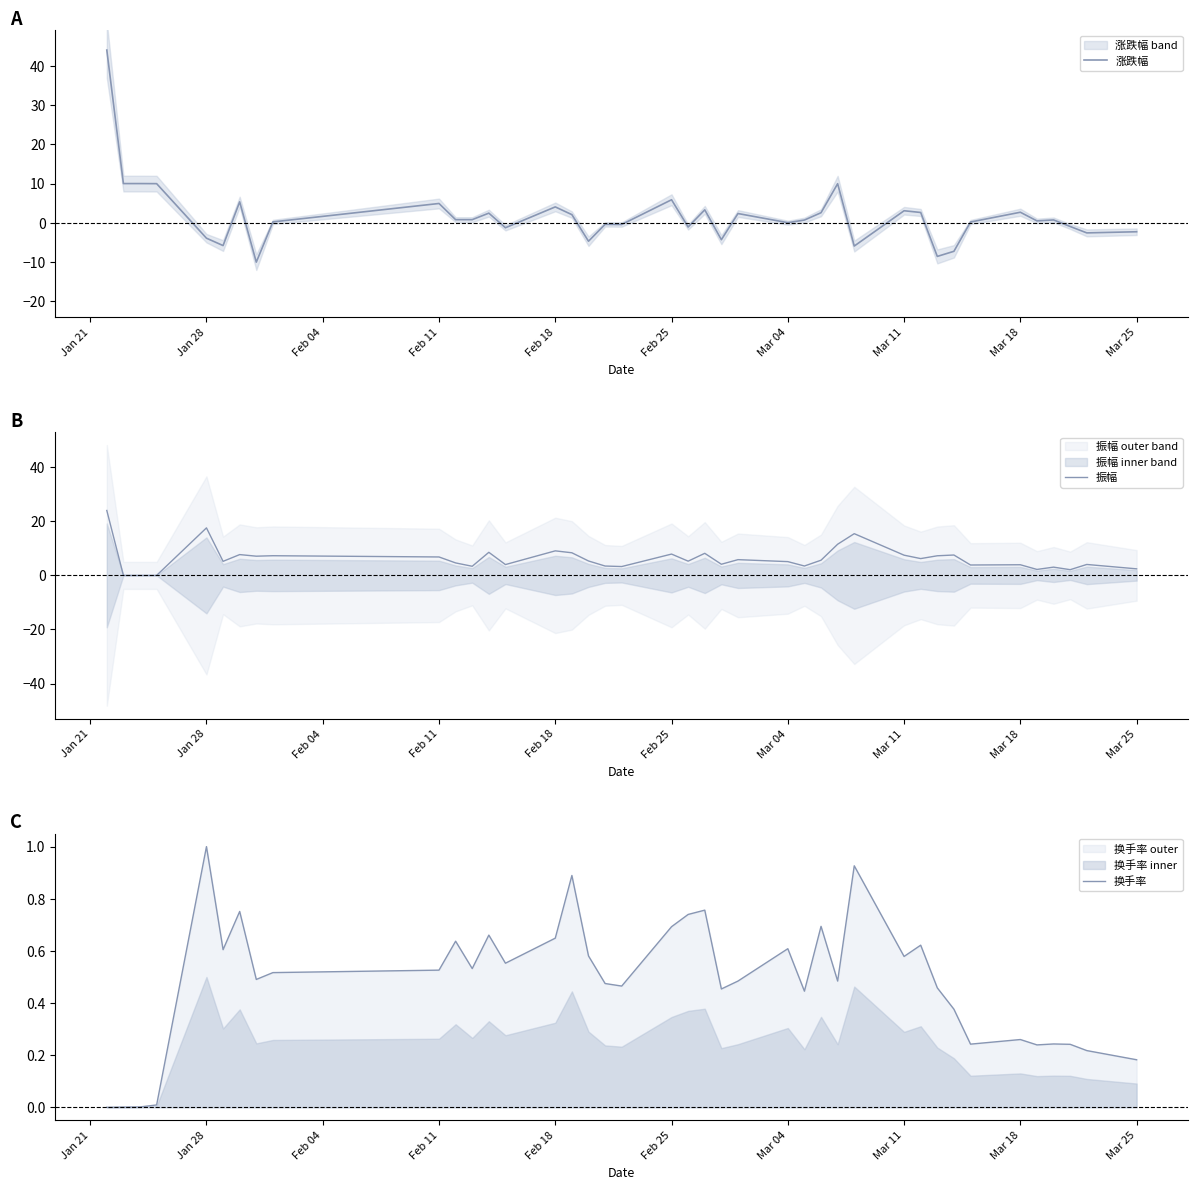

How many data points does each series have?

40